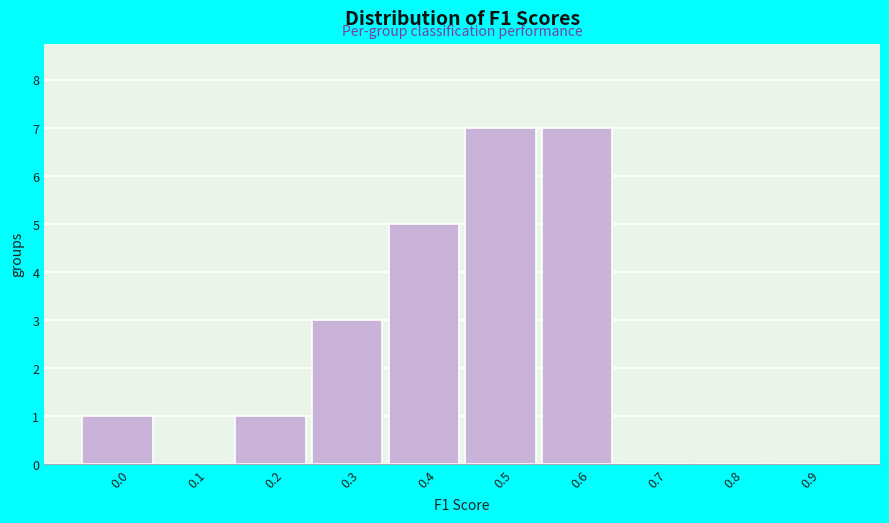

Reading right to left, list all the values displayed in this chart.

0.9=0	0.8=0	0.7=0	0.6=7	0.5=7	0.4=5	0.3=3	0.2=1	0.1=0	0.0=1